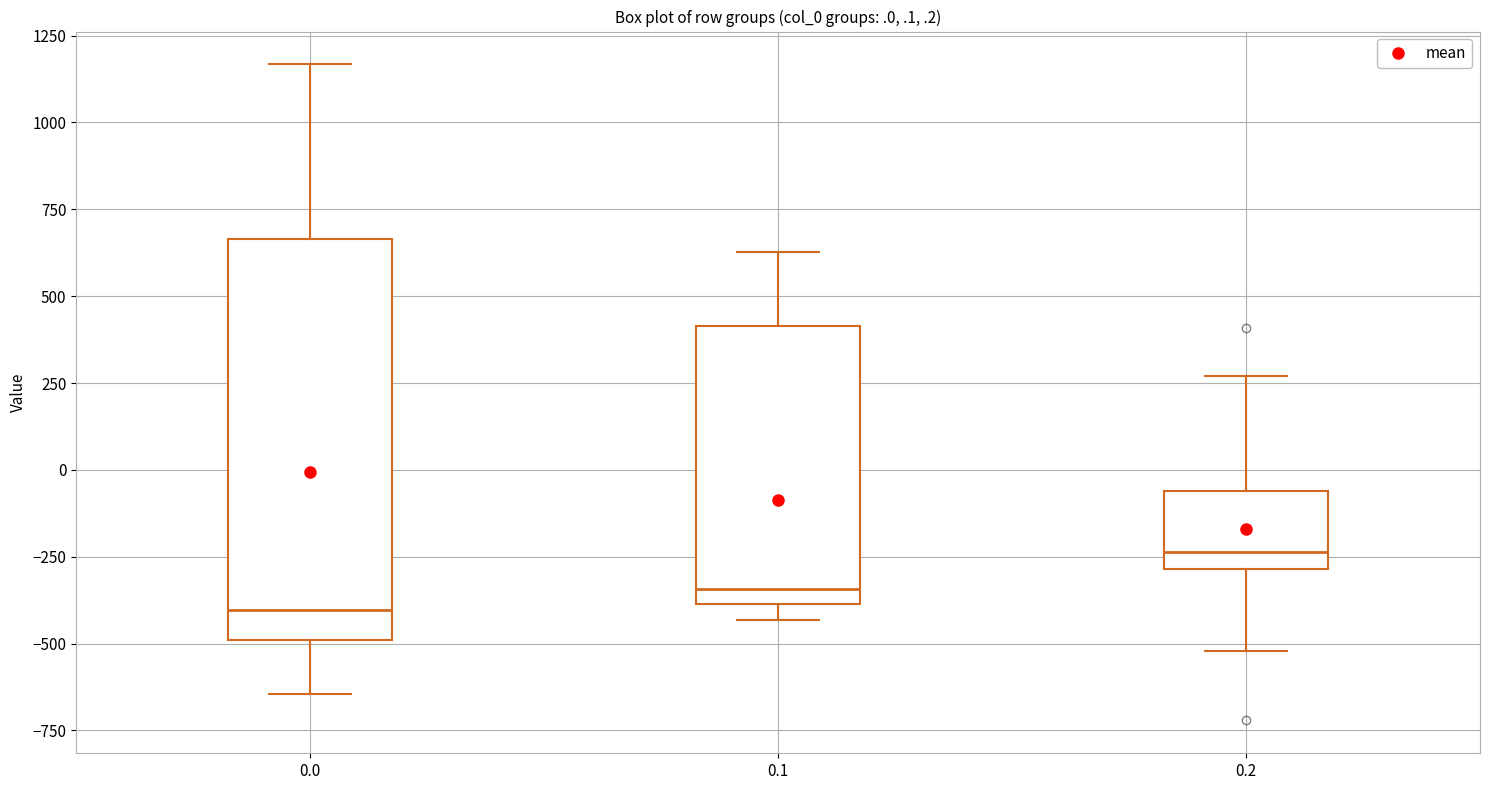

Which box's median line is the highest?

0.2